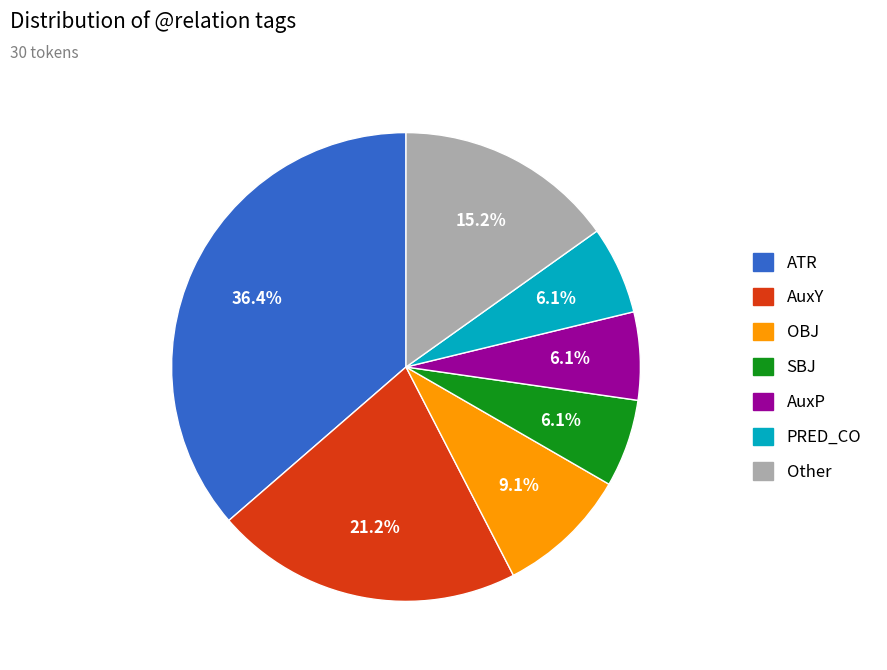

To the nearest percent, what is the difference between the largest and smallest slice percentages?

30%